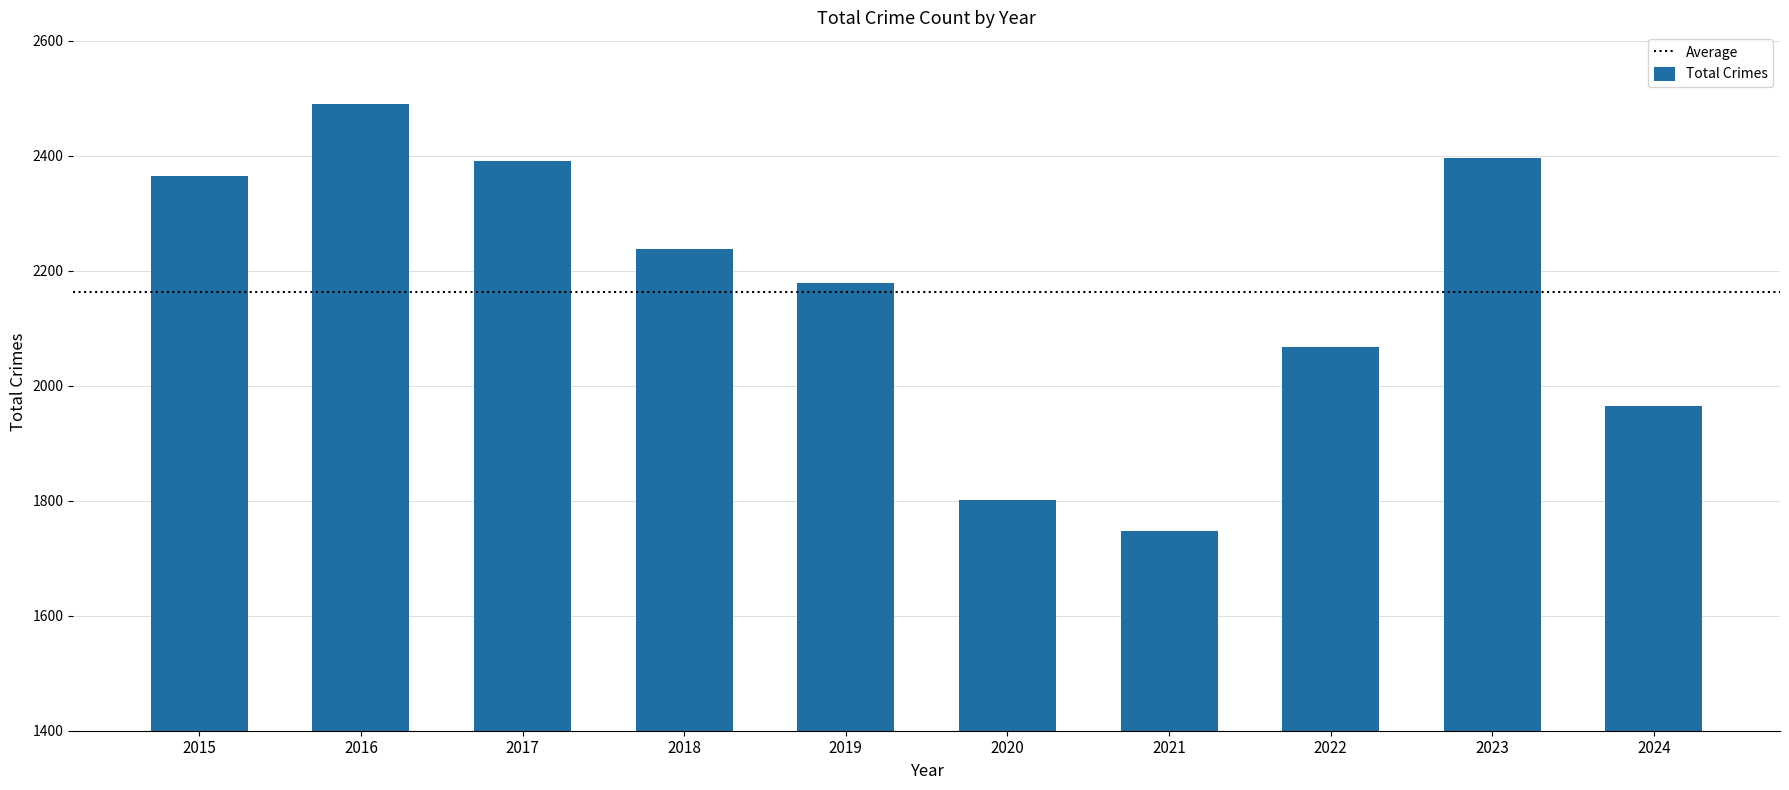

At which label does the data first exceed 2238?

2015